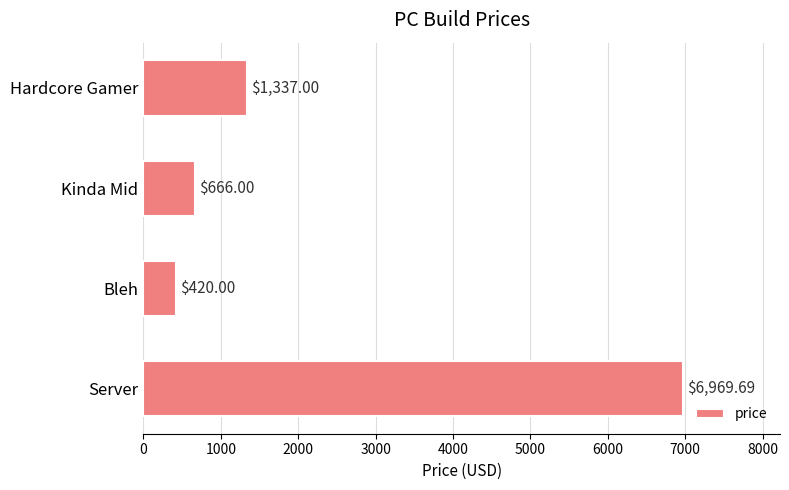

What is the label of the 2nd bar from the bottom?

Bleh